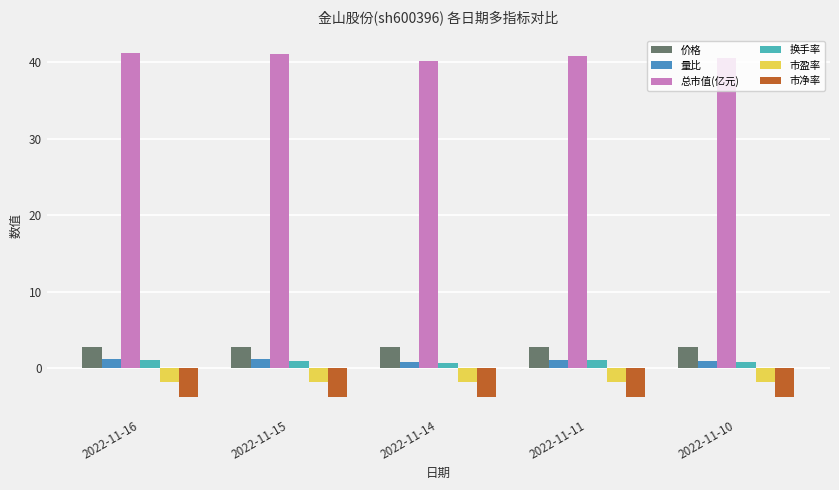

Which series has the largest range (max minus min)?

总市值(亿元)